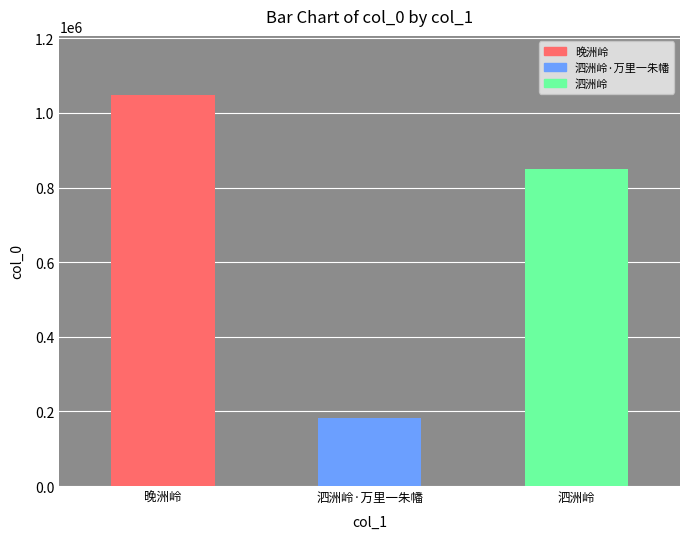

How many bars are there in total?

3